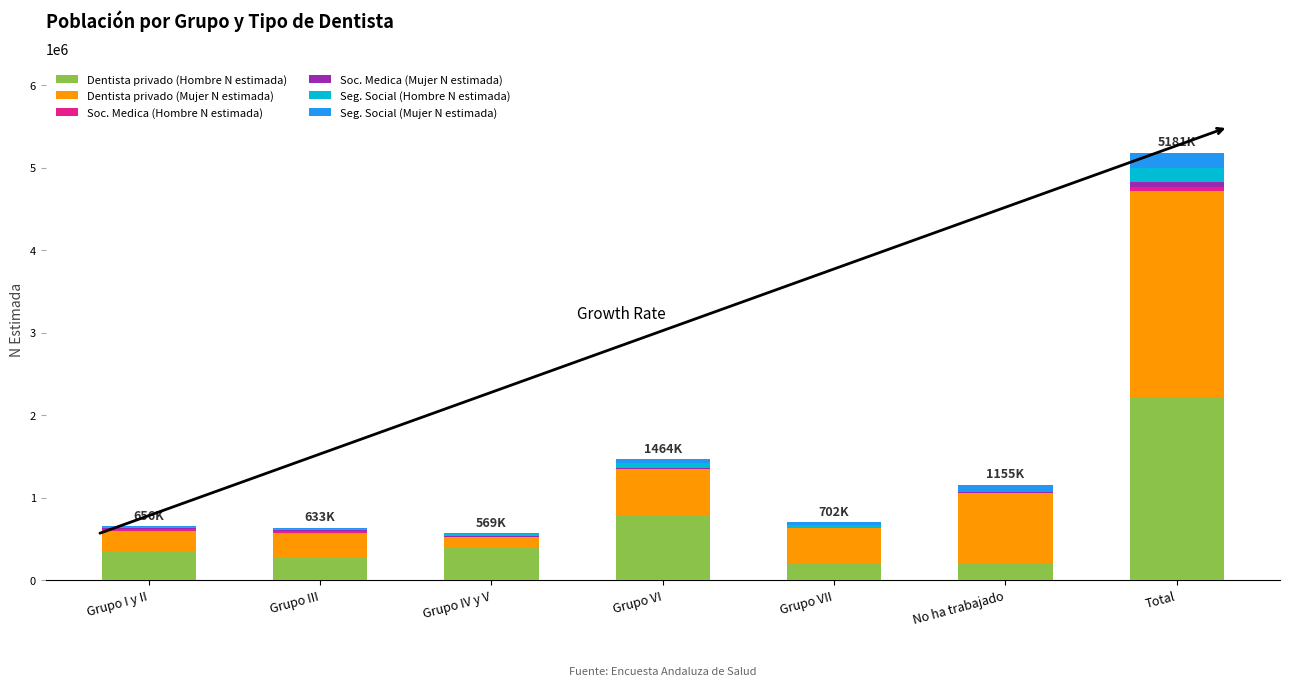

Which category has the highest value in the Dentista privado (Hombre N estimada) series?

Total